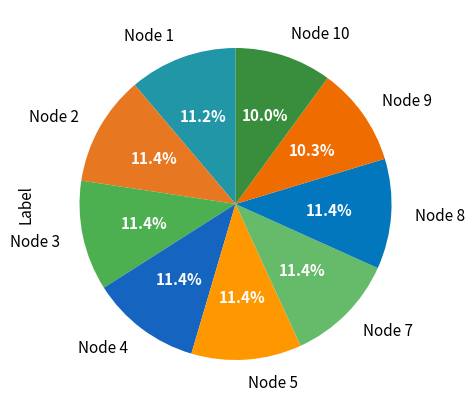

What is the ratio of the value at Node 2 to the value at Node 10?

1.1